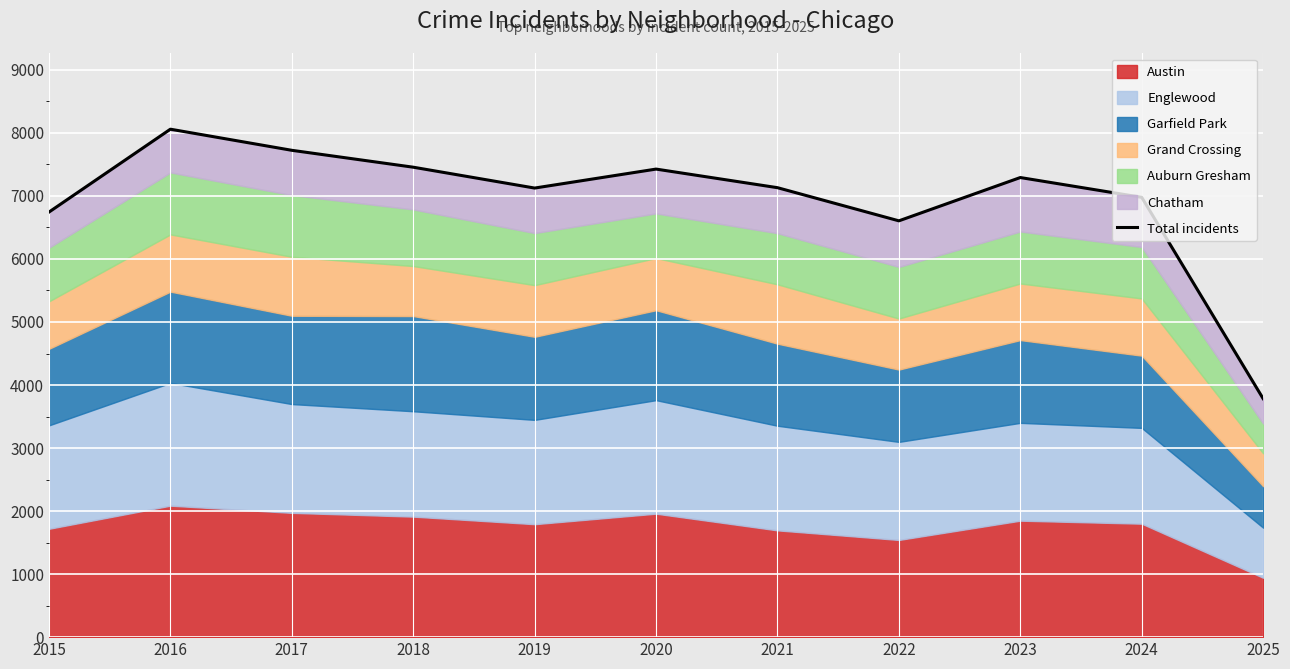

List the labels in order of value, smallest first.

2025, 2022, 2015, 2024, 2019, 2021, 2023, 2020, 2018, 2017, 2016